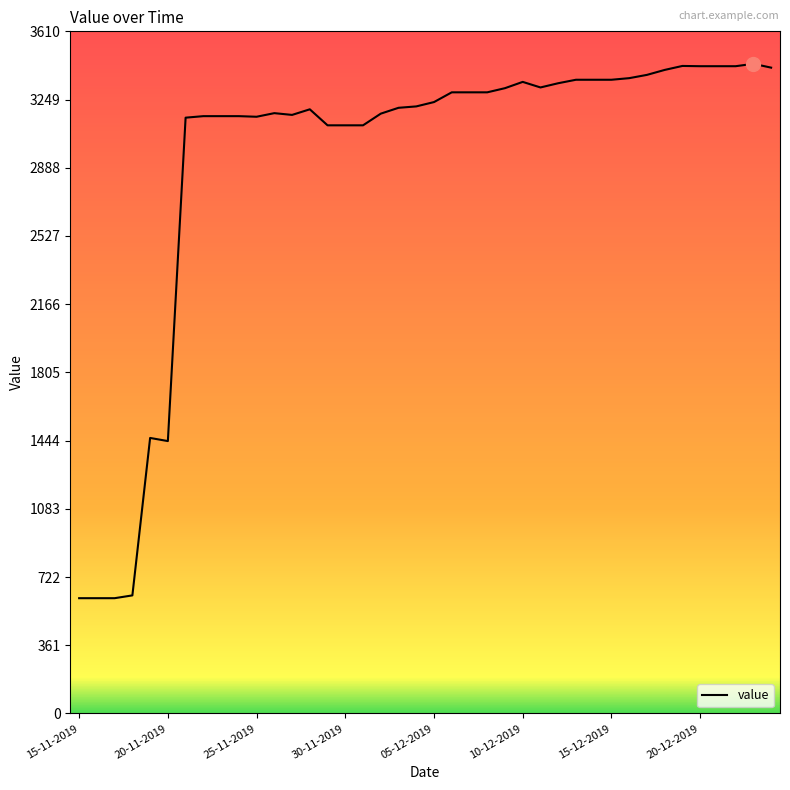

What is the minimum value shown in the chart?

610.0